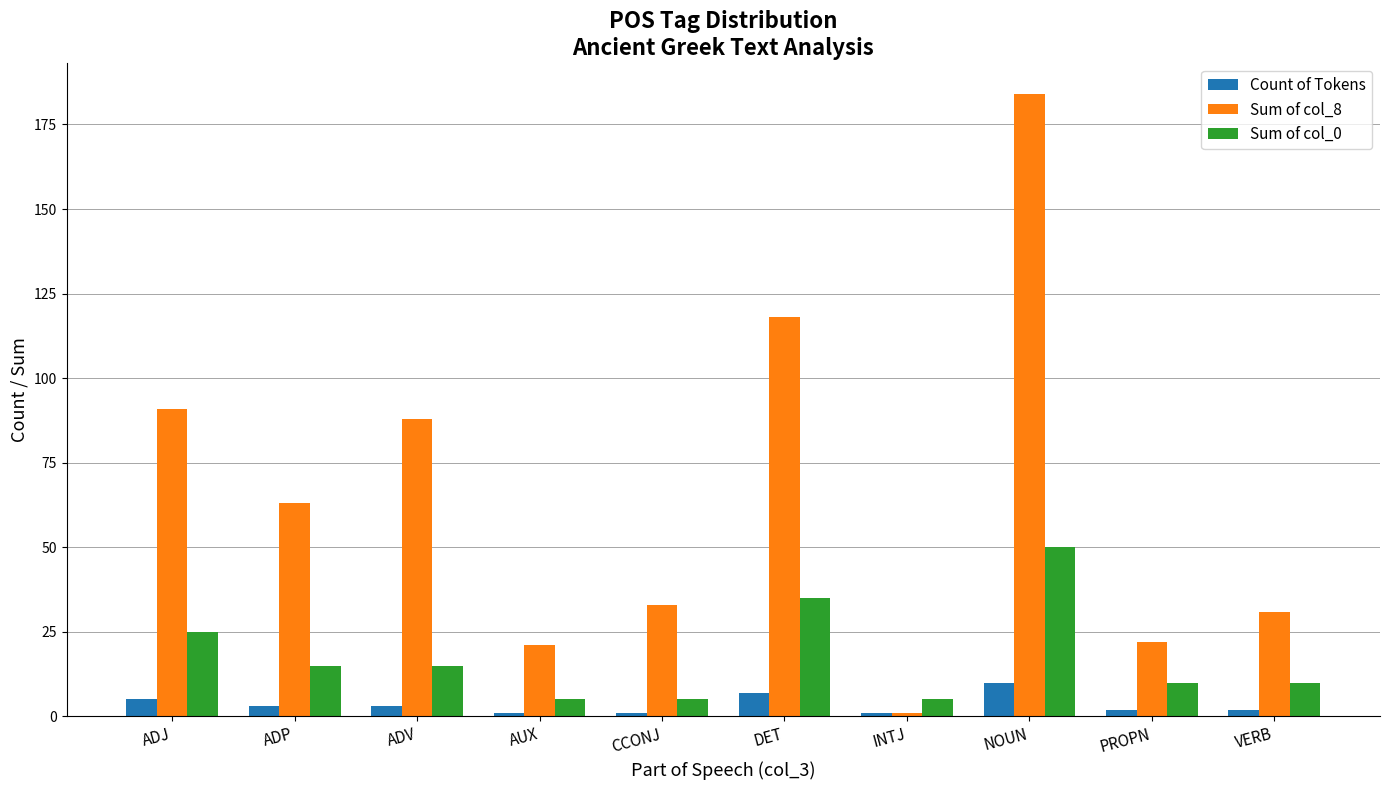

Rank the series by their maximum value, from highest to lowest.

Sum of col_8, Sum of col_0, Count of Tokens